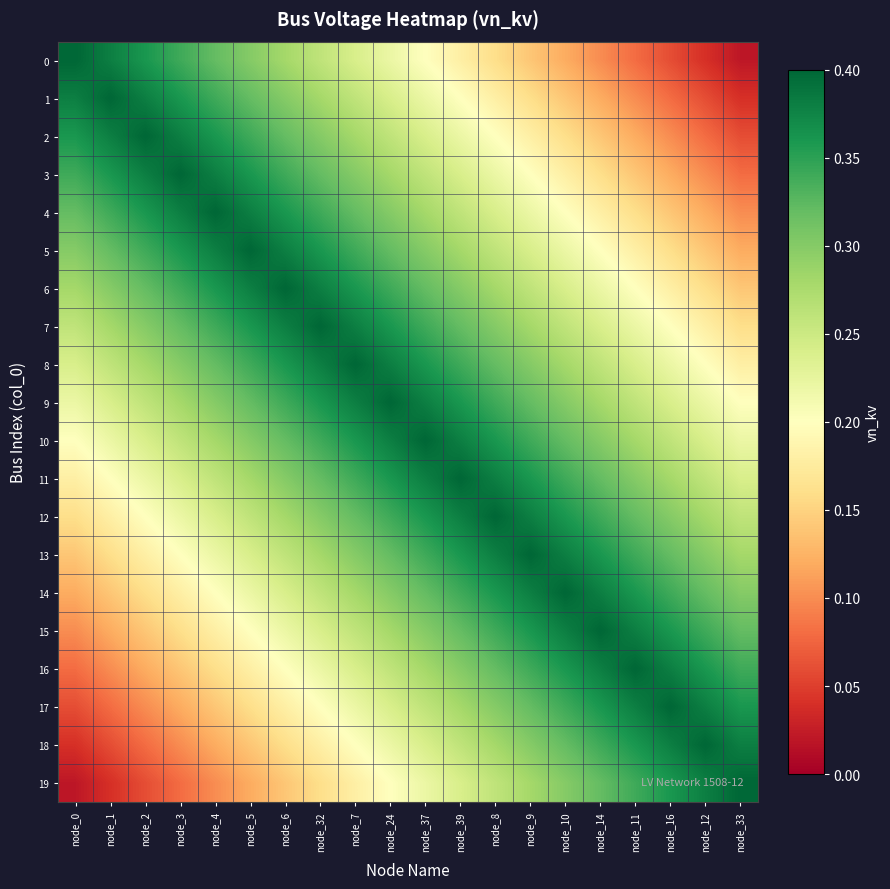

Rank the series by their maximum value, from highest to lowest.

0, 1, 2, 3, 4, 5, 6, 7, 8, 9, 10, 11, 12, 13, 14, 15, 16, 17, 18, 19